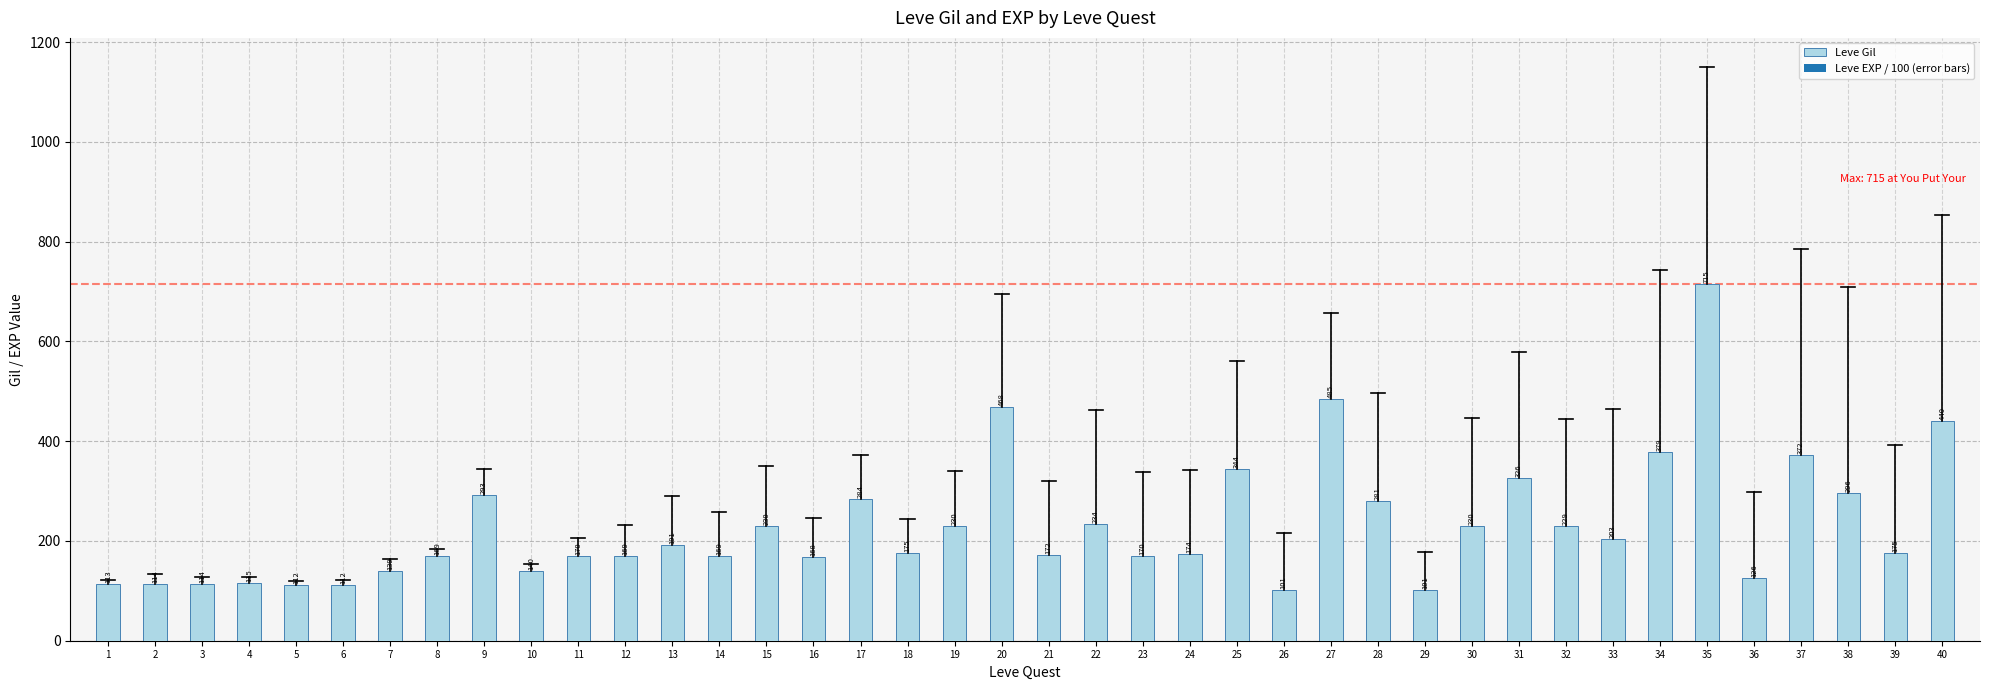

What is the smallest value displayed?

101